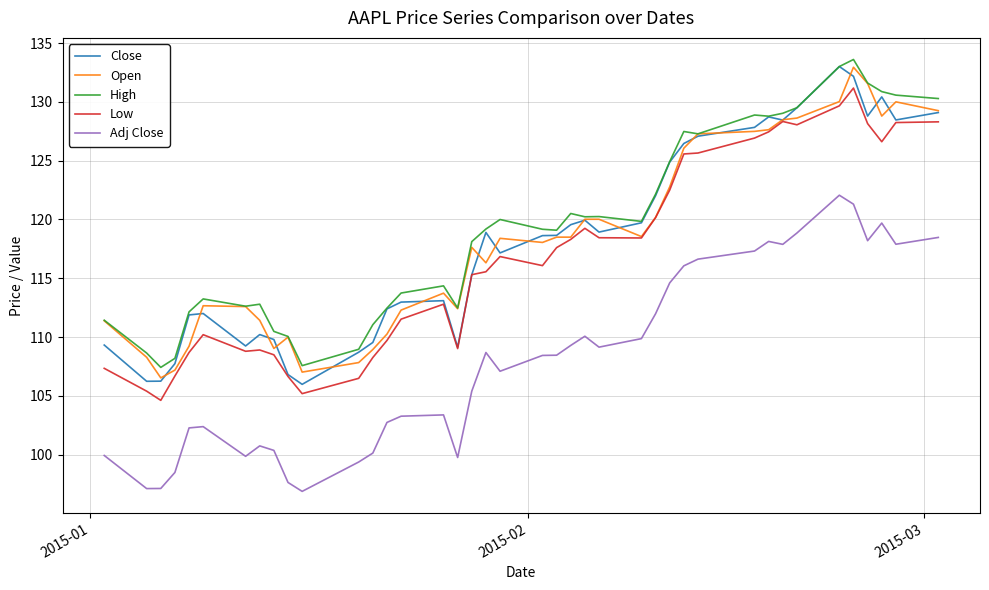

How many lines are shown in the chart?

5